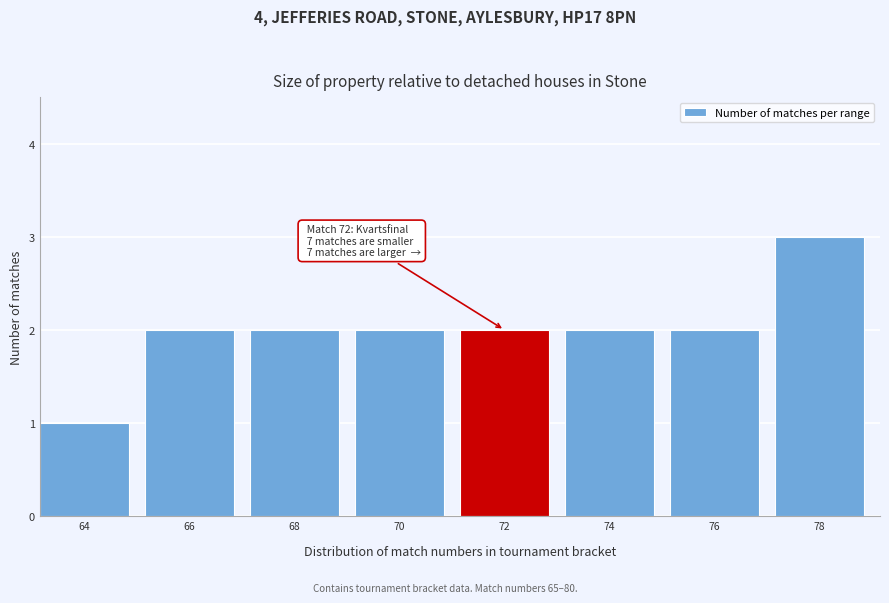

Reading left to right, extract all data points from this chart.

1	2	2	2	2	2	2	3